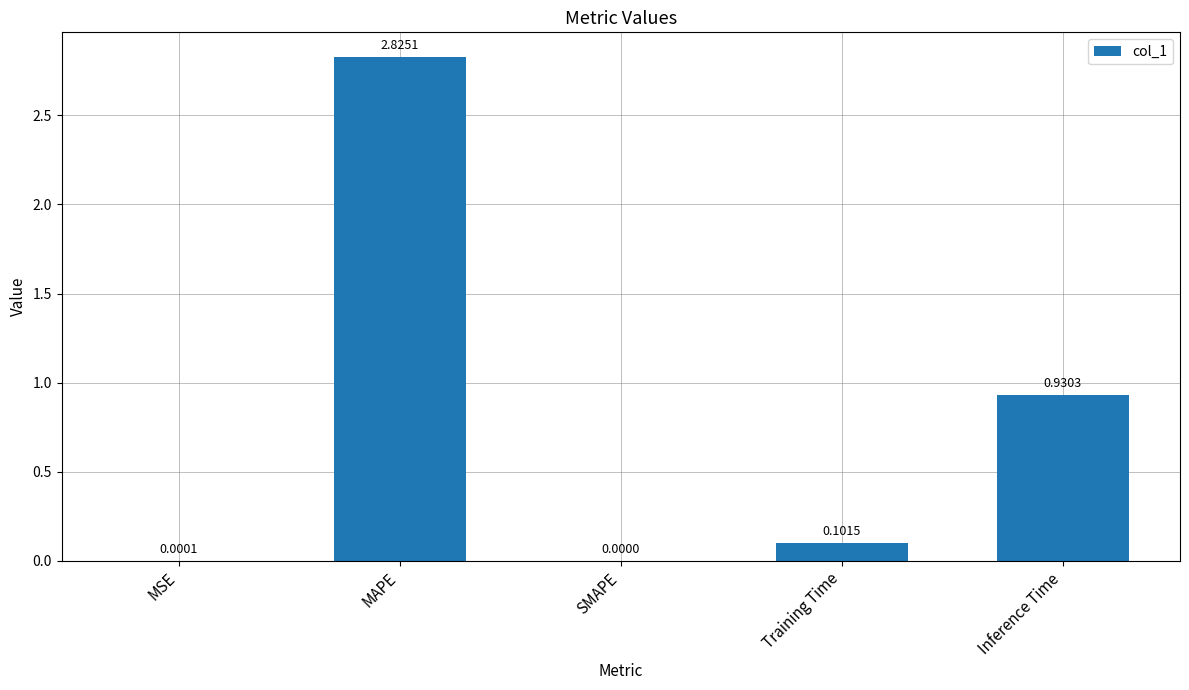

How many data points does each series have?

5